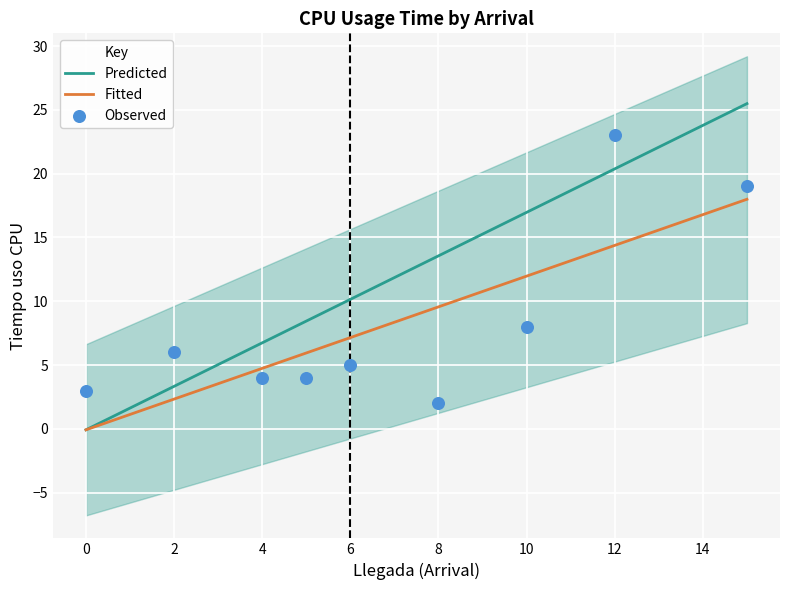

At how many categories does at least one series exceed 8?

6